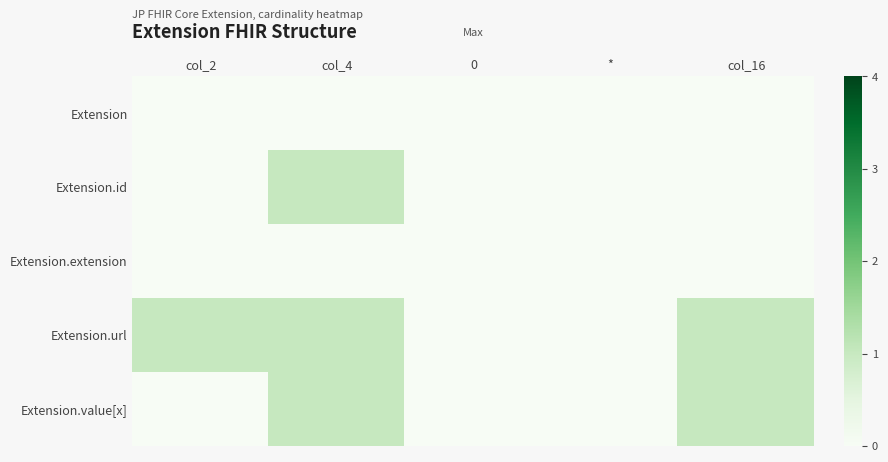

Reading left to right, list all the values displayed in this chart.

Extension: col_2=0	col_4=0	0=0	*=0	col_16=0
Extension.id: col_2=0	col_4=1	0=0	*=0	col_16=0
Extension.extension: col_2=0	col_4=0	0=0	*=0	col_16=0
Extension.url: col_2=1	col_4=1	0=0	*=0	col_16=1
Extension.value[x]: col_2=0	col_4=1	0=0	*=0	col_16=1